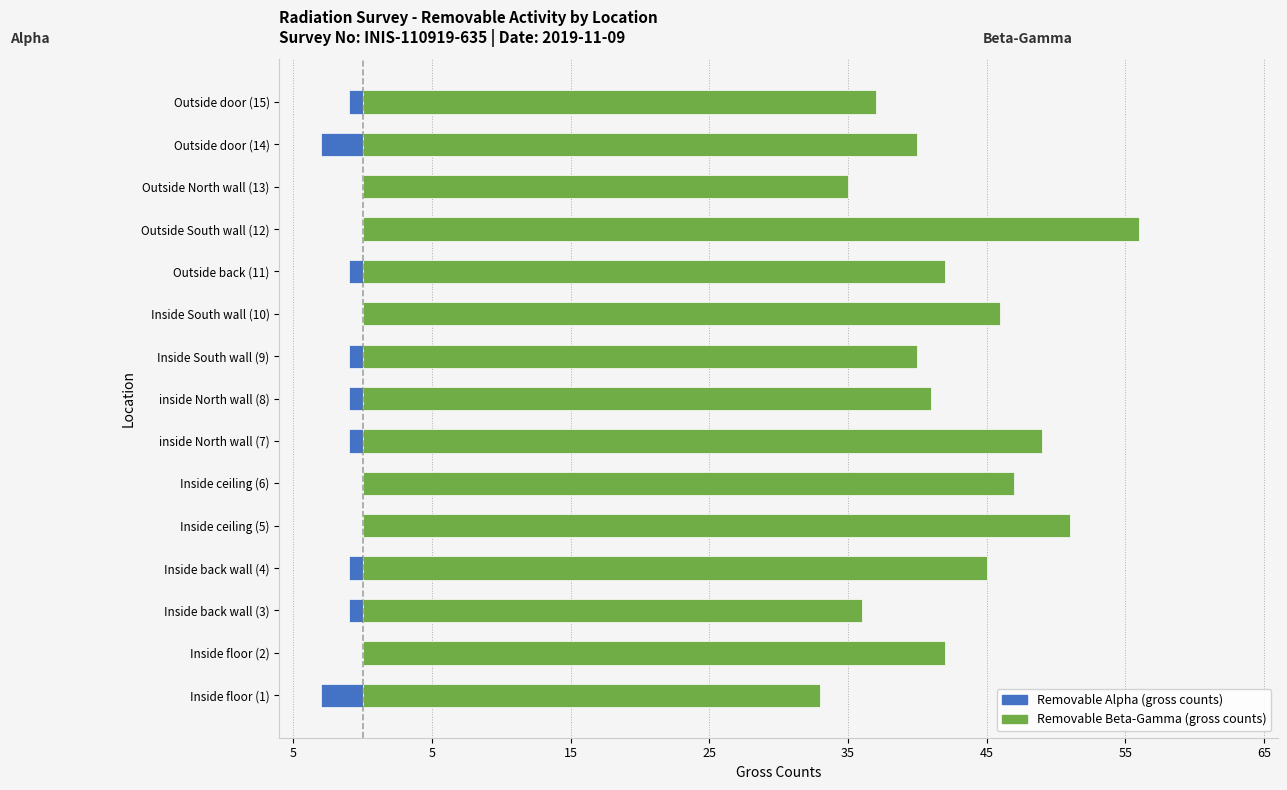

Which series has the largest total across all categories?

Removable Beta-Gamma (gross counts)